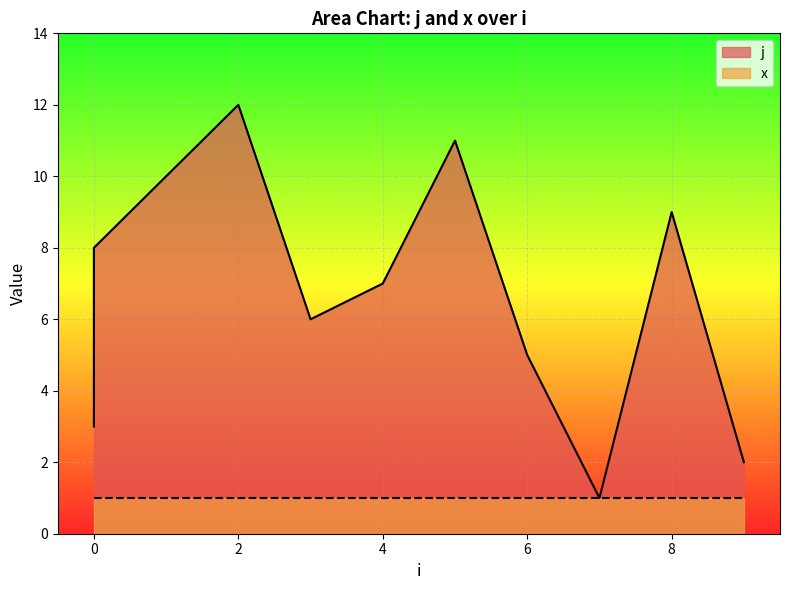

How many points are lower than both their immediate neighbors (excluding endpoints)?

2